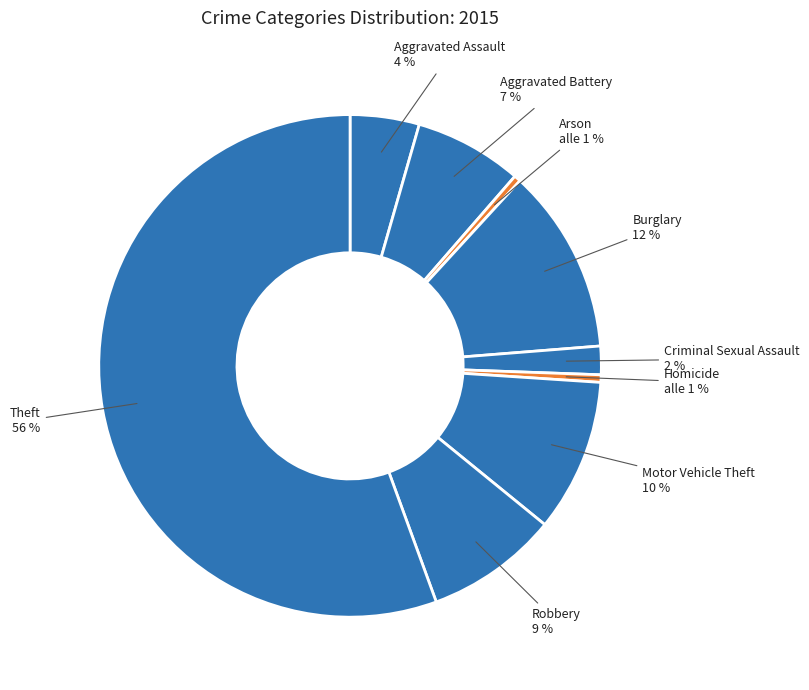

The Homicide slice represents 1% of the pie. True or false?

False